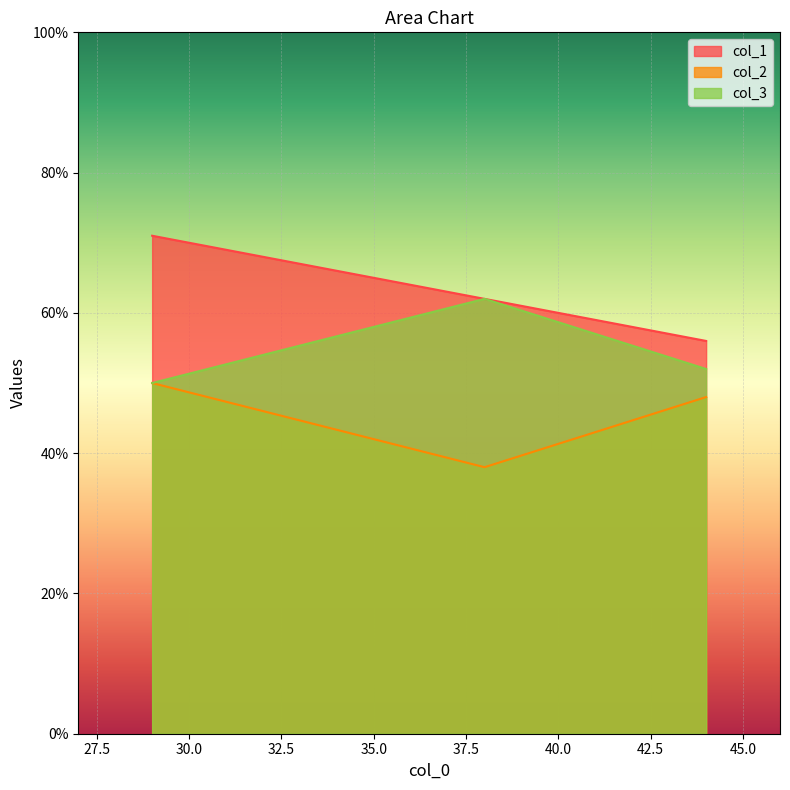

What is the maximum value shown in the chart?

71